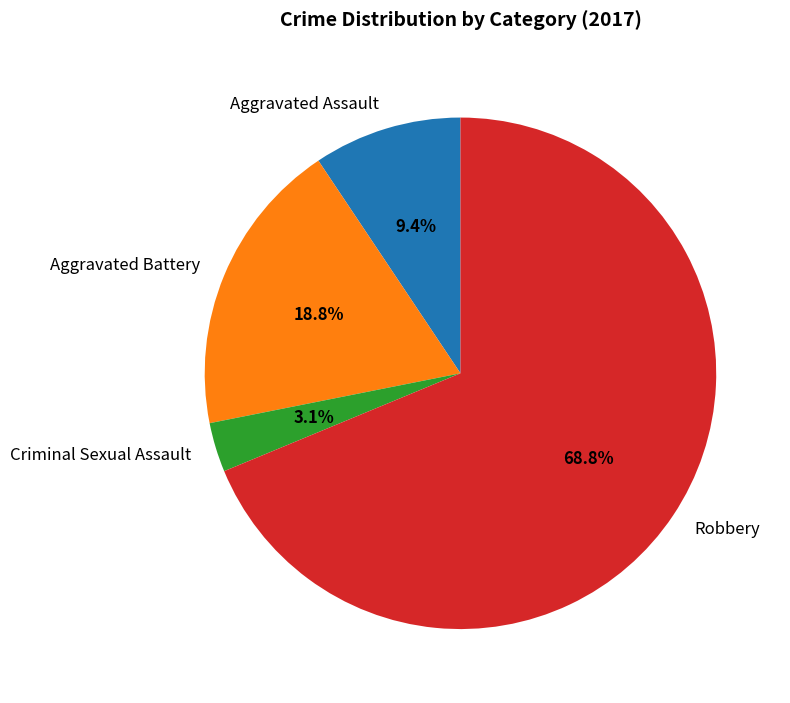

To the nearest percent, what is the average slice percentage?

25%